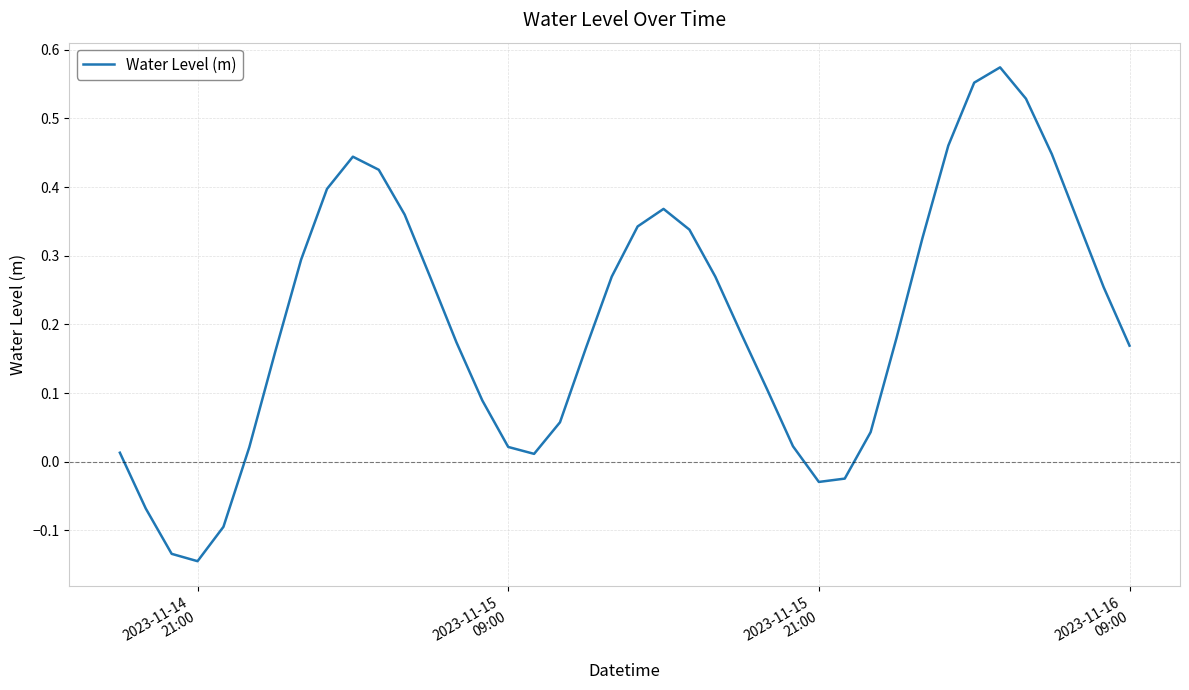

What is the difference between the maximum and minimum values?

0.7